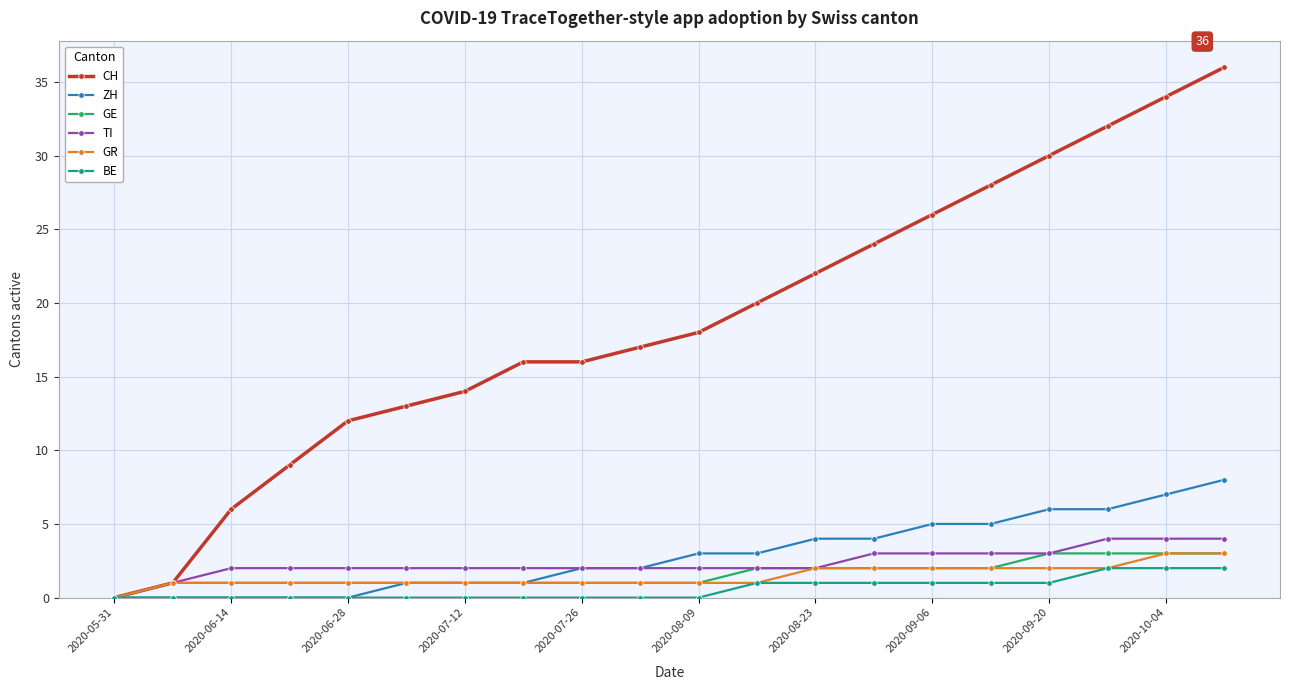

What is the maximum value for TI?

4